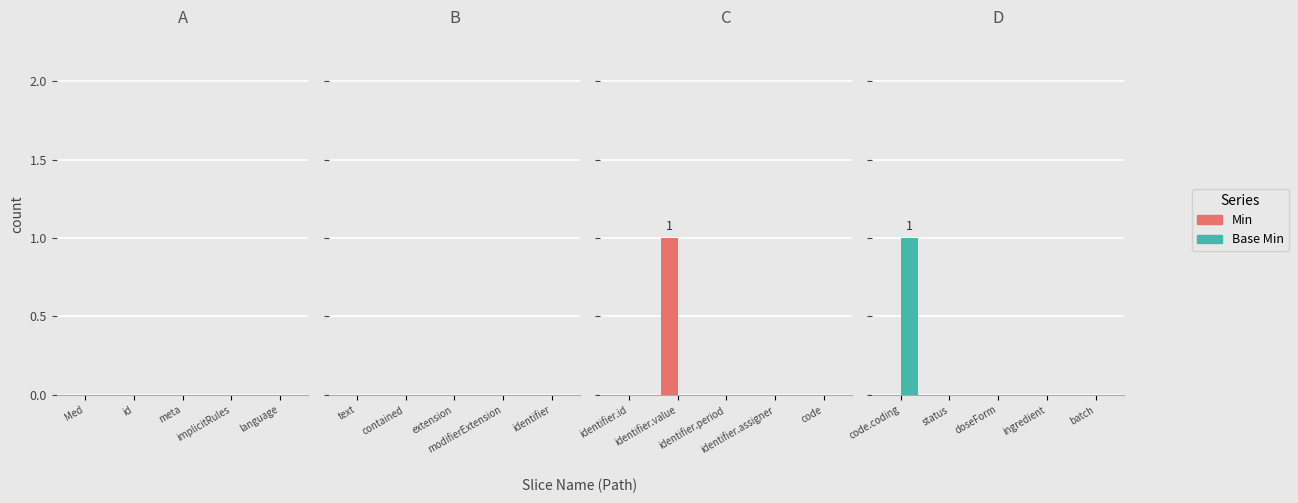

Rank the series by their average value, from highest to lowest.

Base Min, Min